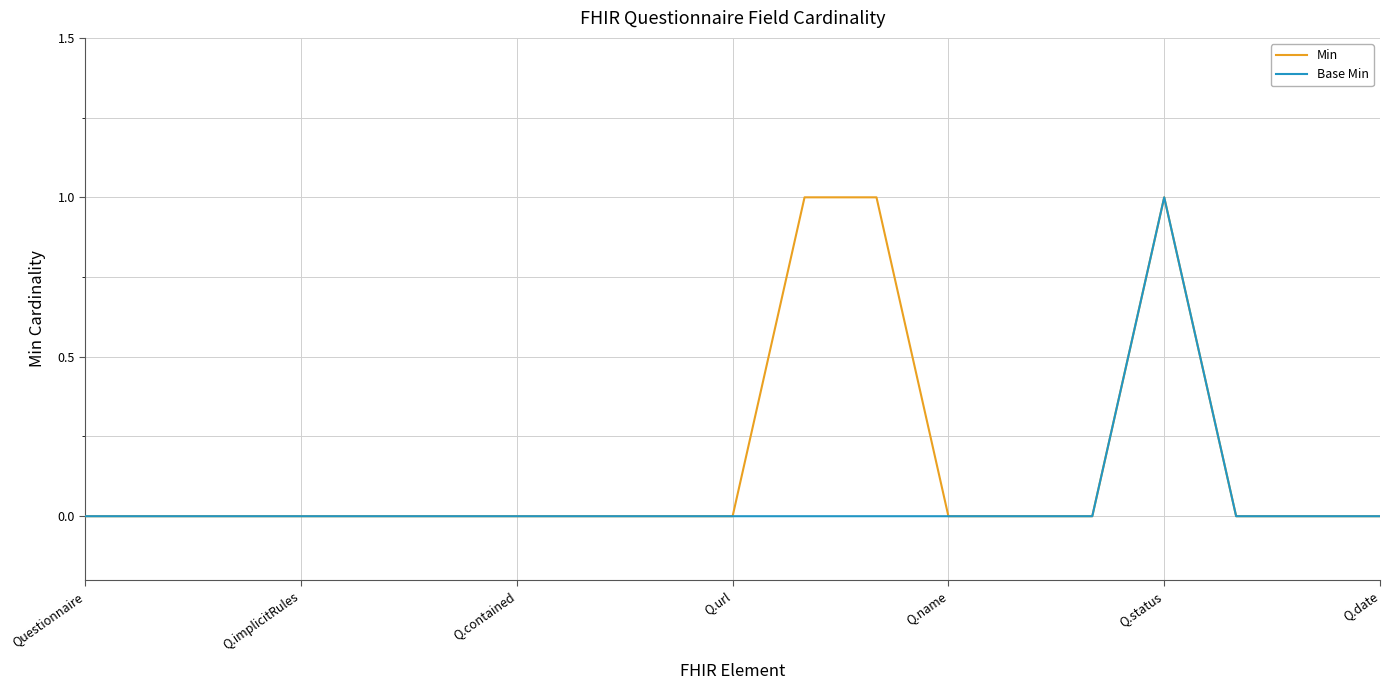

What is the greatest value displayed?

1